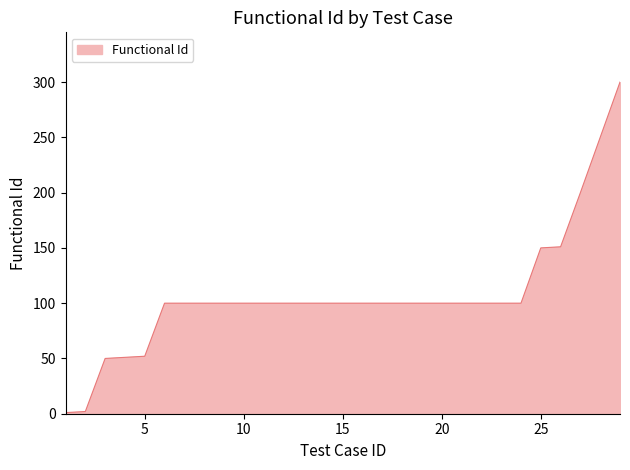

How many values are below 100?

5